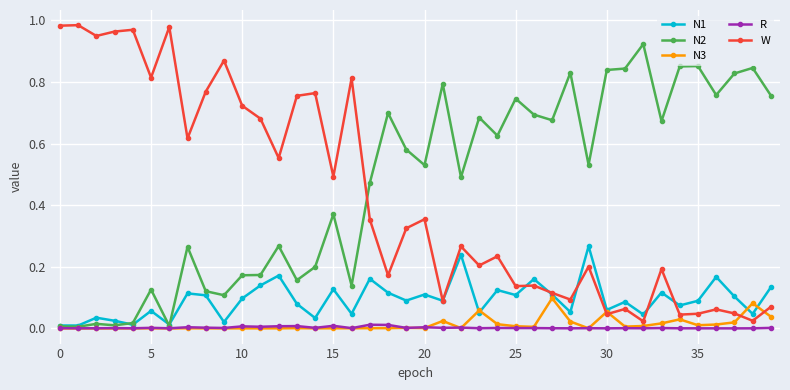

True or false: N3 has more than 2 points higher than both neighbors.

True